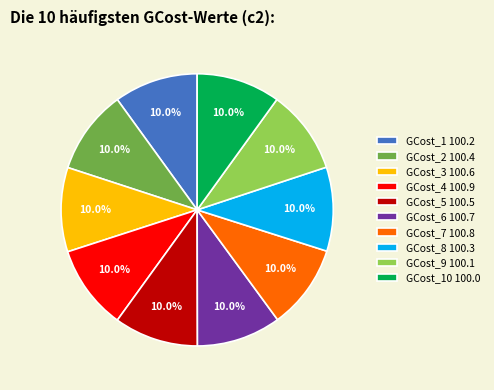

Does any single category account for the majority?

No